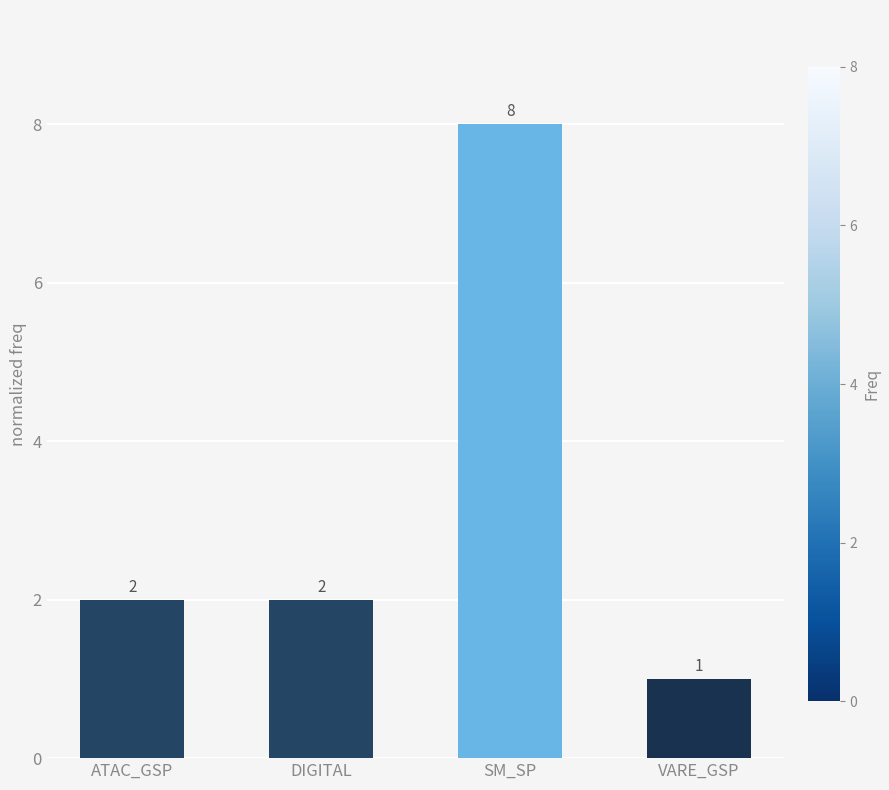

Is it true that the value at SM_SP is 8?

True